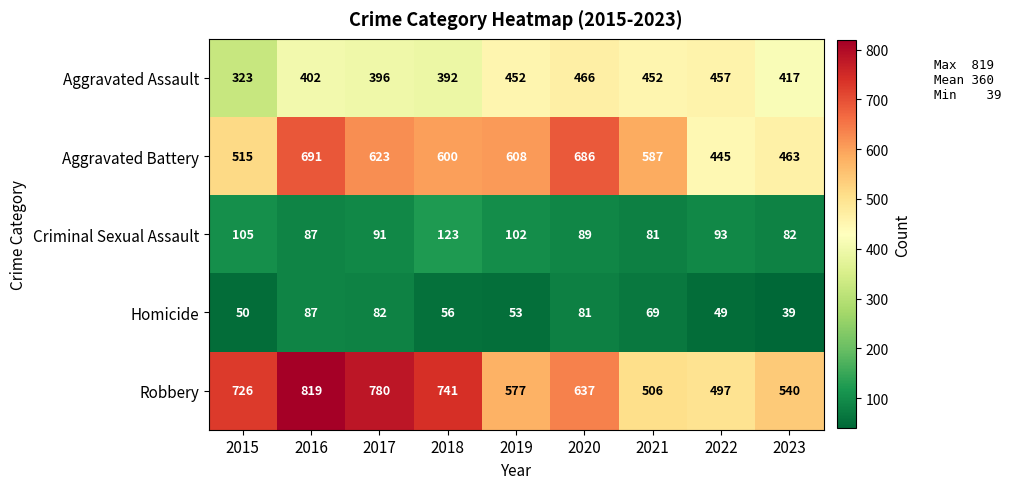

How many data points in Aggravated Assault are less than 417?

4